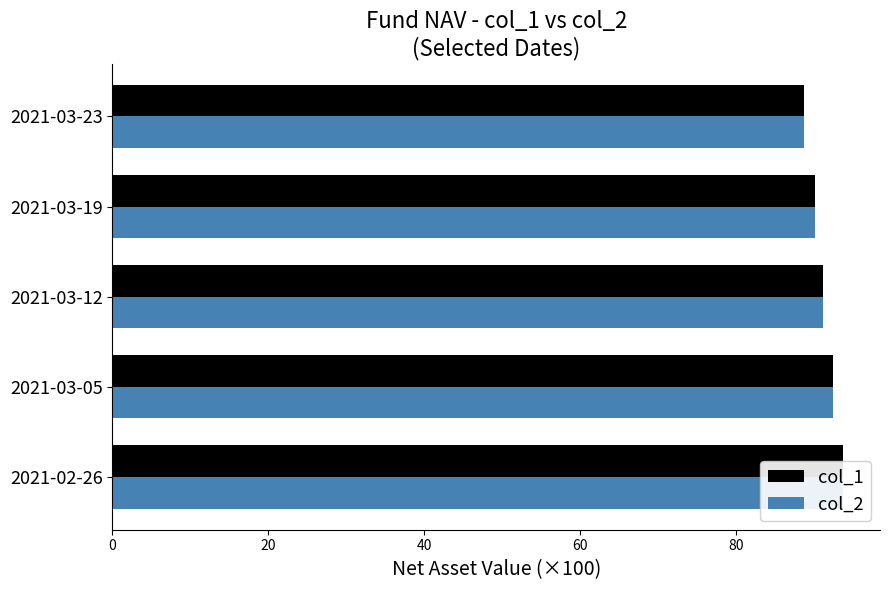

The col_2 series shows 122.5 at 60. True or false?

False